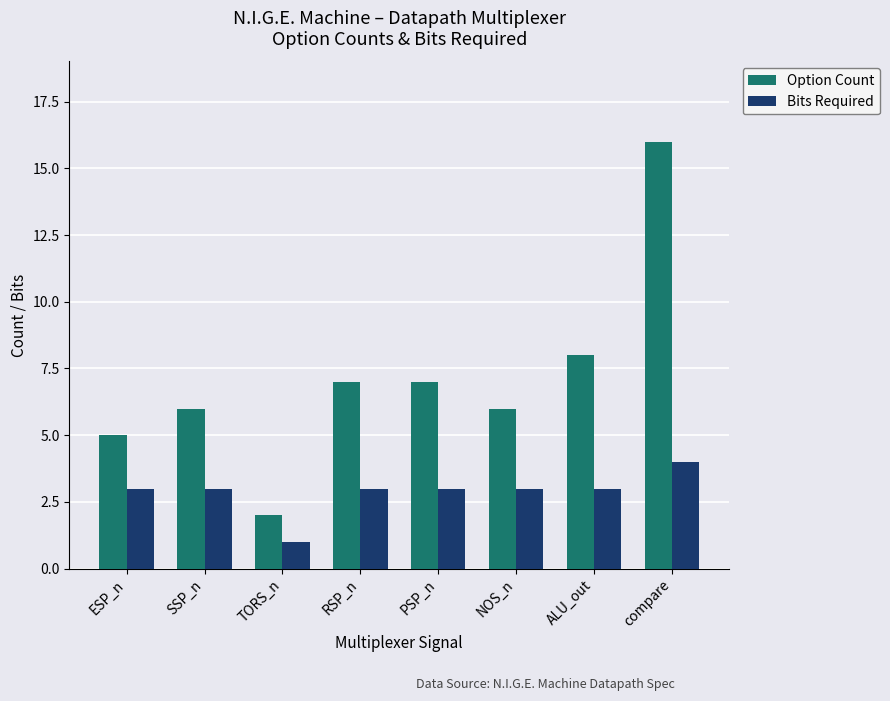

Does the chart contain any negative values?

No